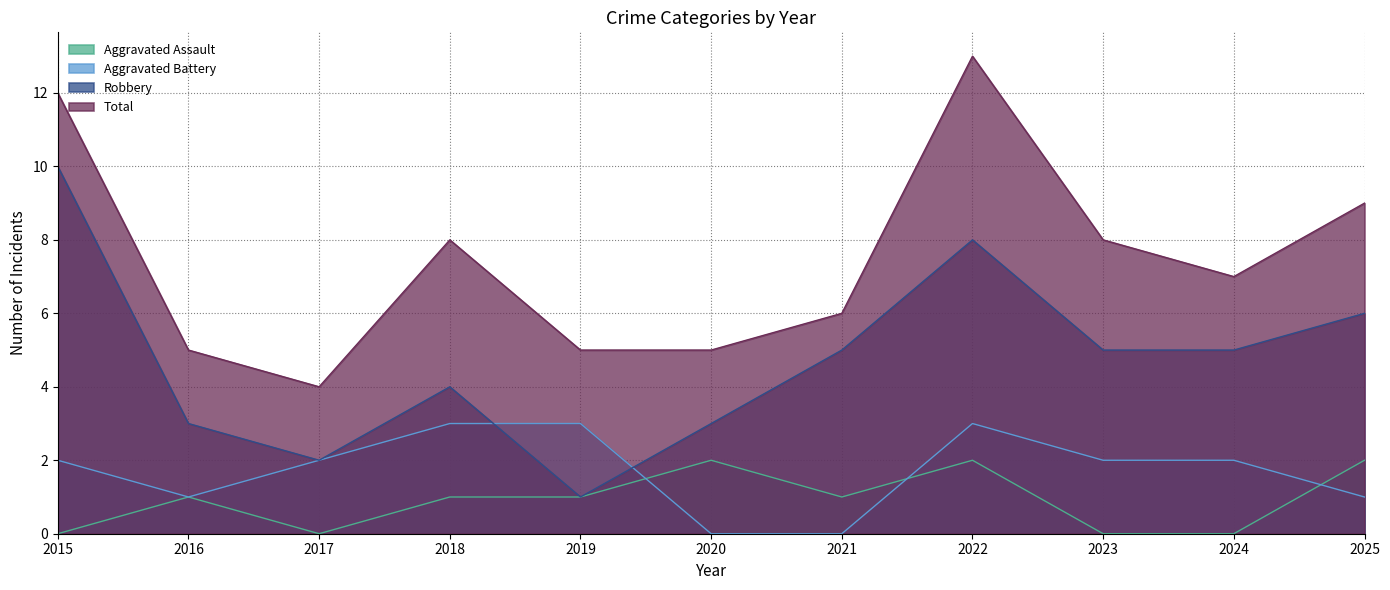

The value of Robbery at 2023 is 5. True or false?

True